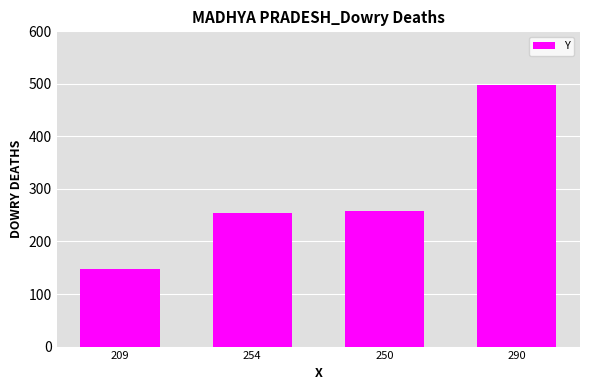

Is it true that the value at 250 is 258?

True